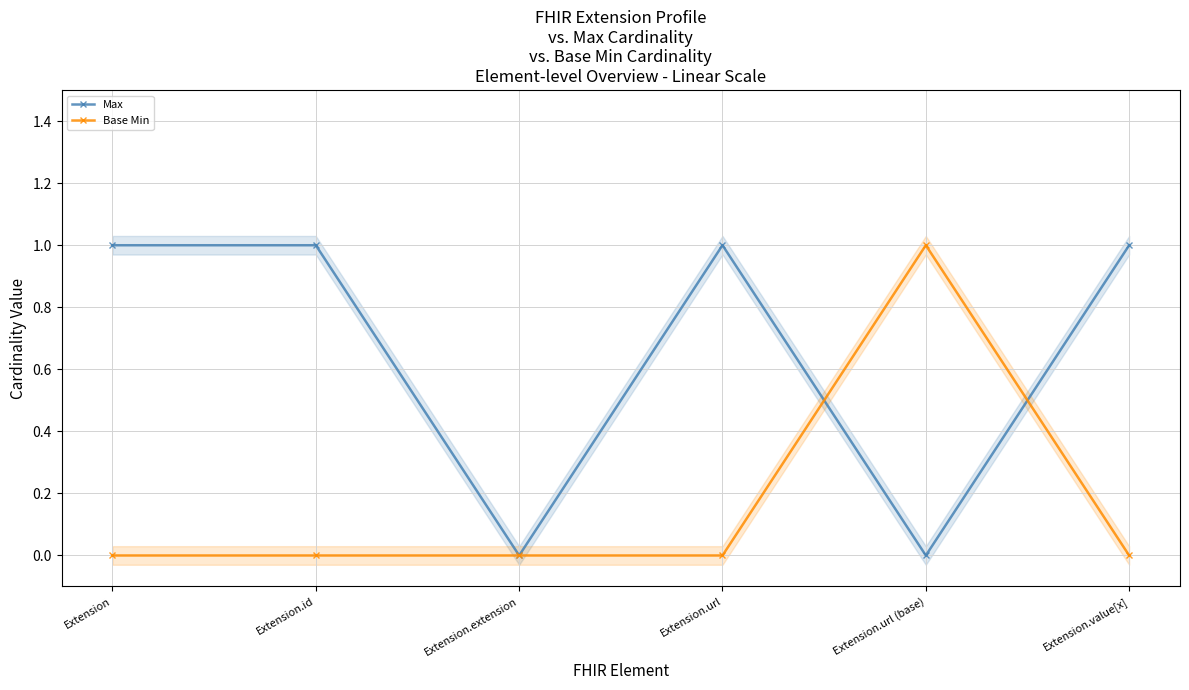

Where is the first local maximum for Base Min?

Extension.url (base)